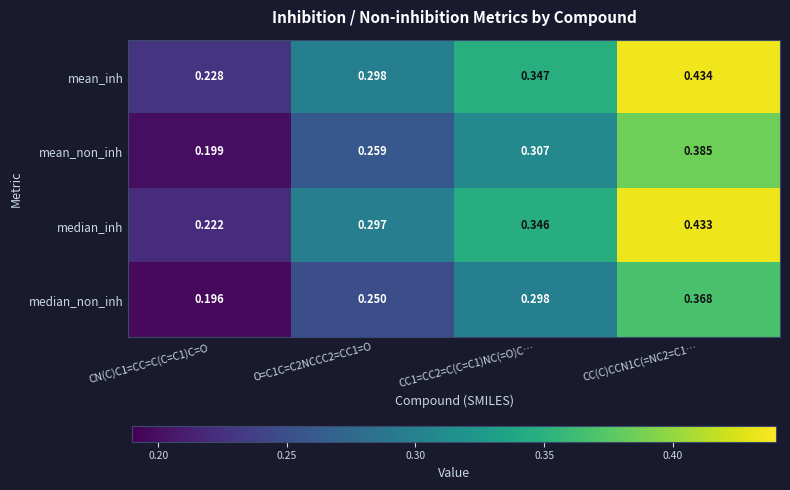

Which series changed the most between CN(C)C1=CC=C(C=C1)C=O and CC(C)CCN1C(=NC2=C1…?

median_inh